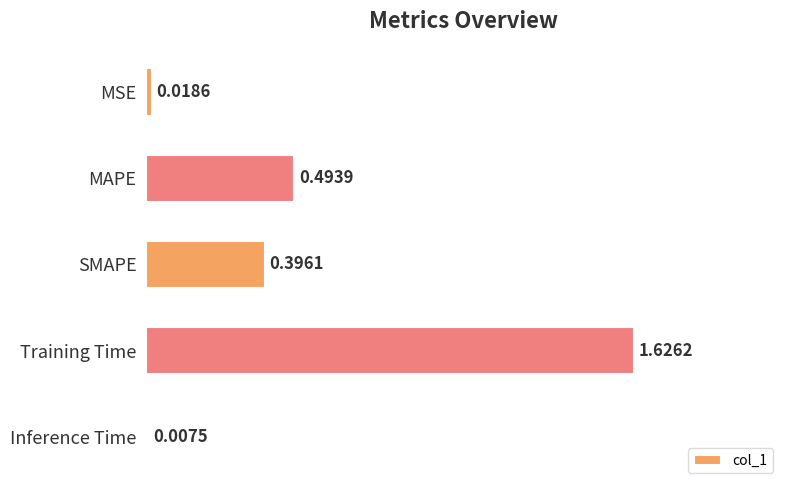

What is the label of the 5th bar from the top?

Inference Time